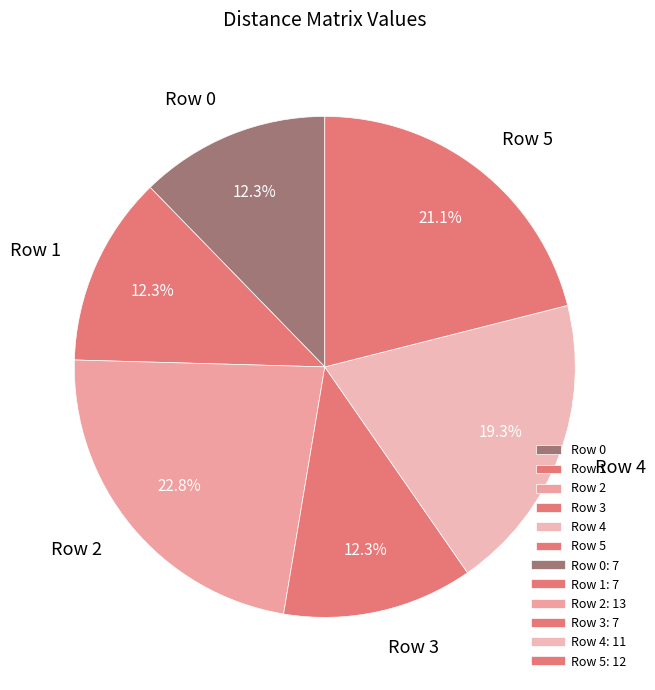

What percentage is the Row 2 slice, to the nearest percent?

23%